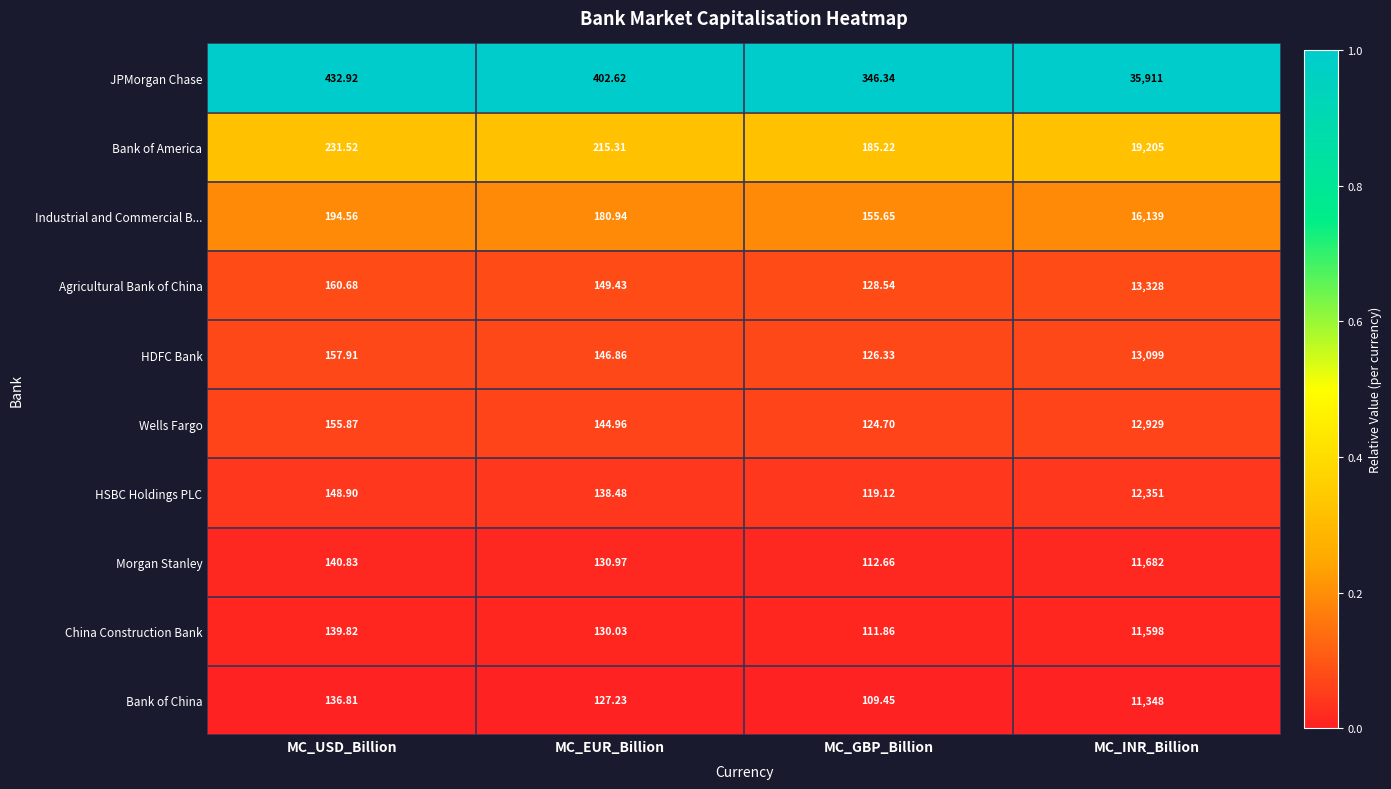

Where does the Industrial and Commercial B... series first go above 194?

MC_USD_Billion